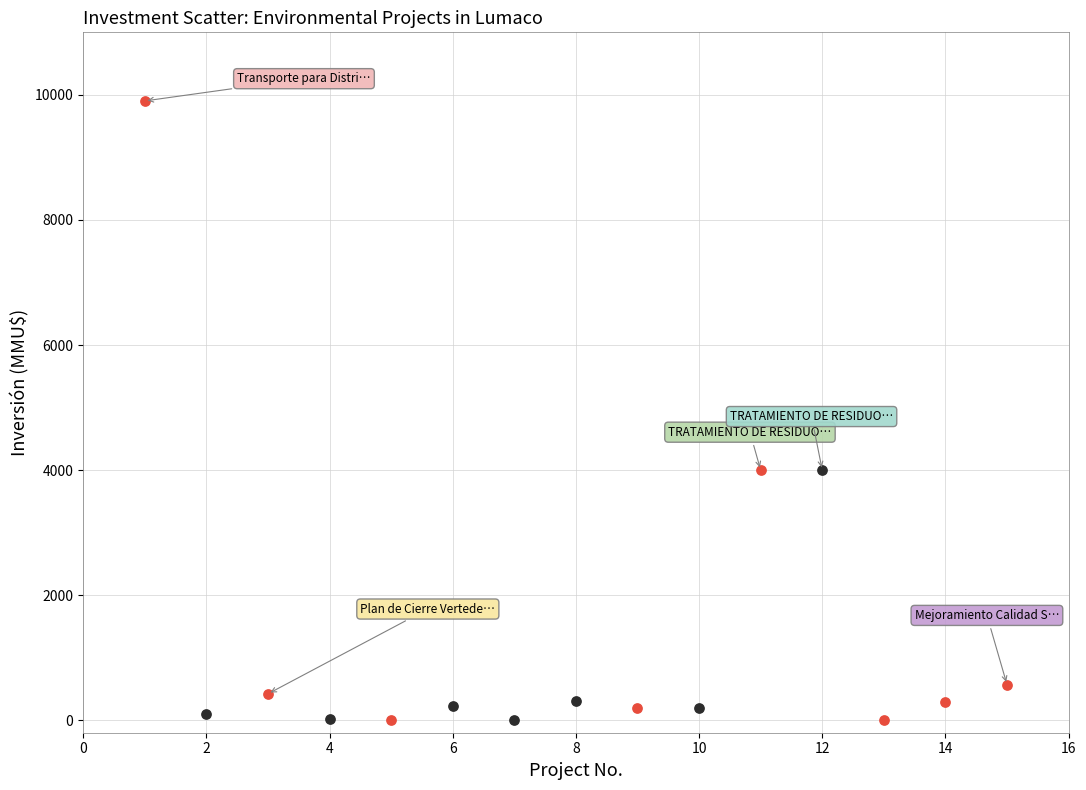

Which series contains the highest Y value?

Significant